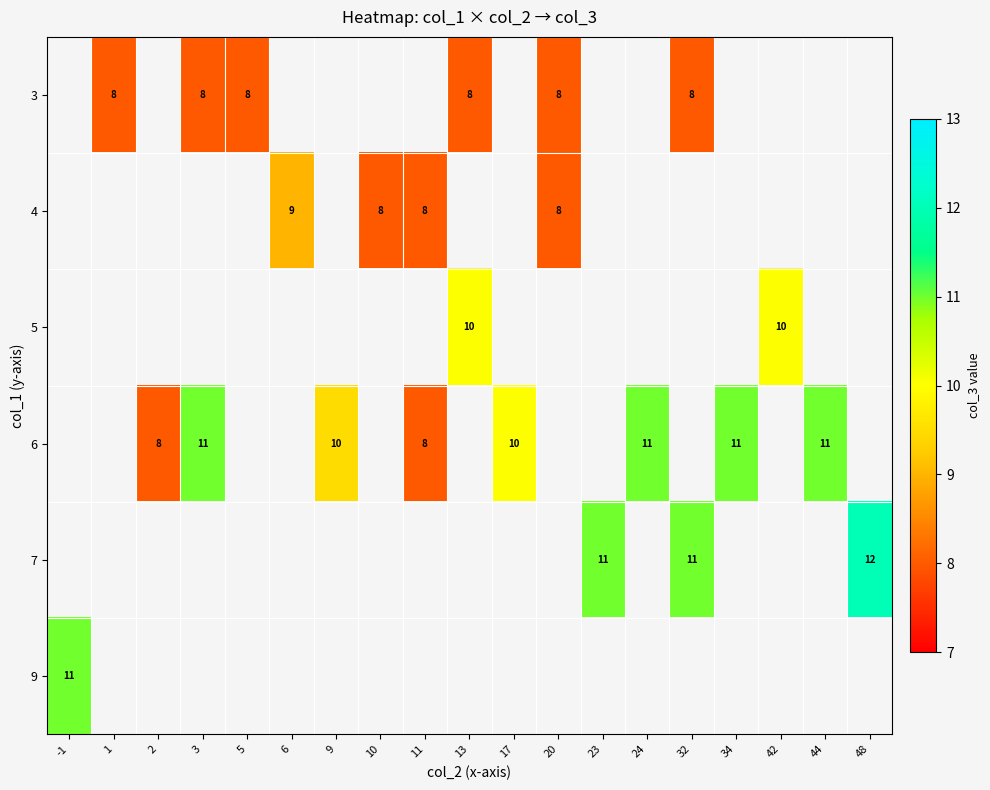

Is the value of 9 at -1 greater than the value of 4 at 10?

Yes